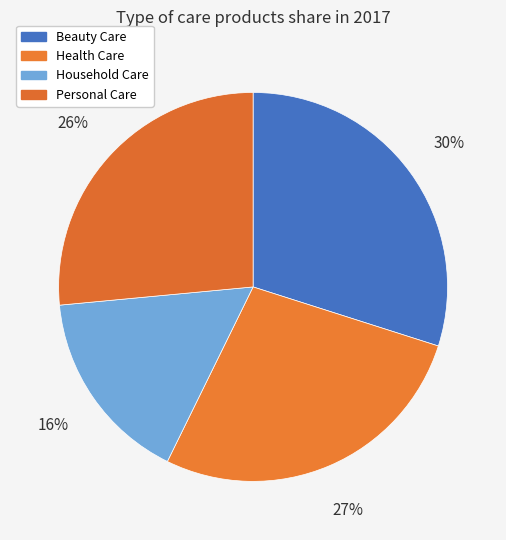

Is it true that Household Care is 5% of the pie?

False